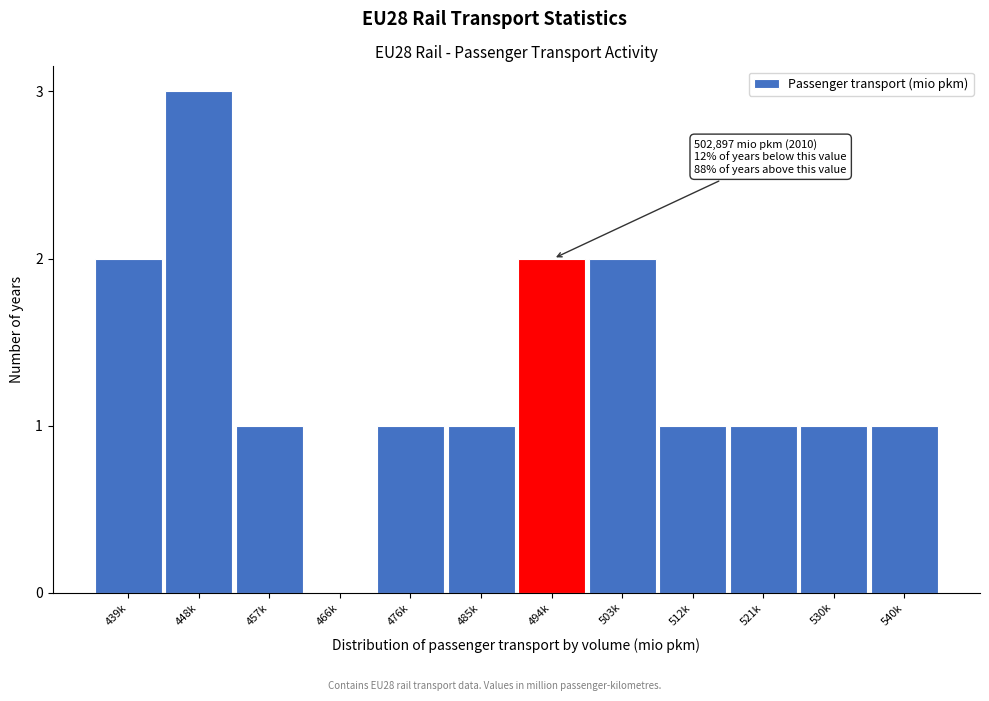

Reading left to right, list all the values displayed in this chart.

439k=2	448k=3	457k=1	466k=0	476k=1	485k=1	494k=2	503k=2	512k=1	521k=1	530k=1	540k=1